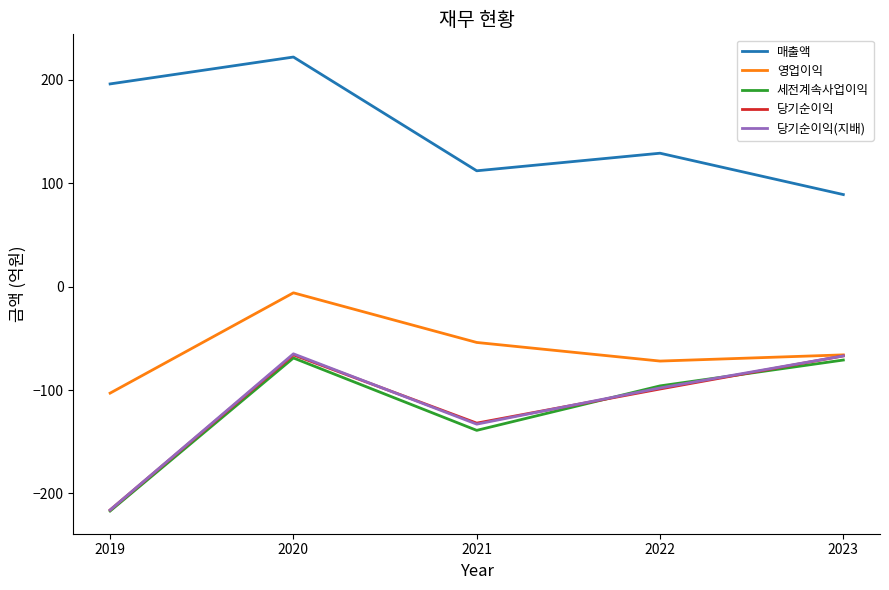

True or false: 영업이익 and 매출액 intersect in this chart.

False